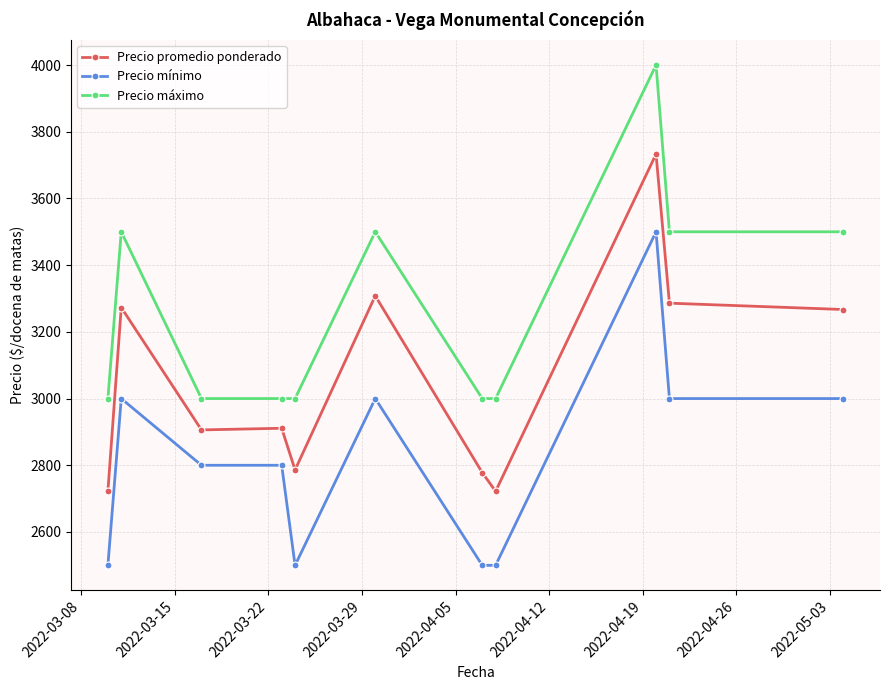

What are all the series names shown in the legend?

Precio promedio ponderado, Precio mínimo, Precio máximo